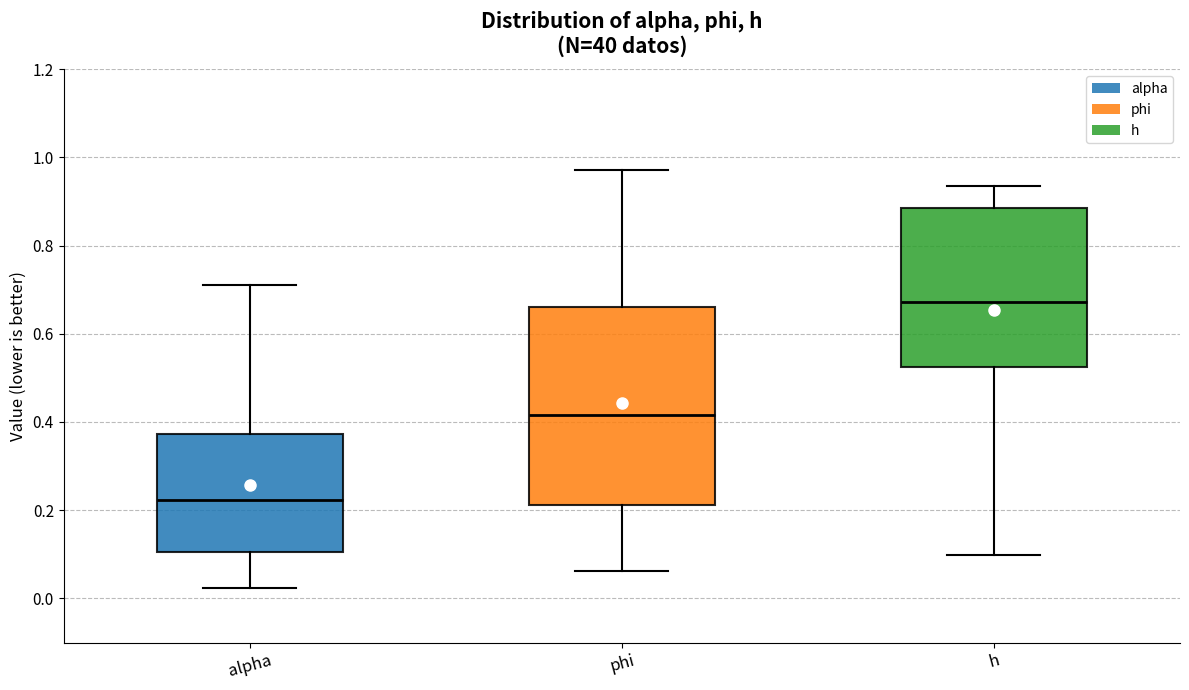

Which box's median line is the highest?

h